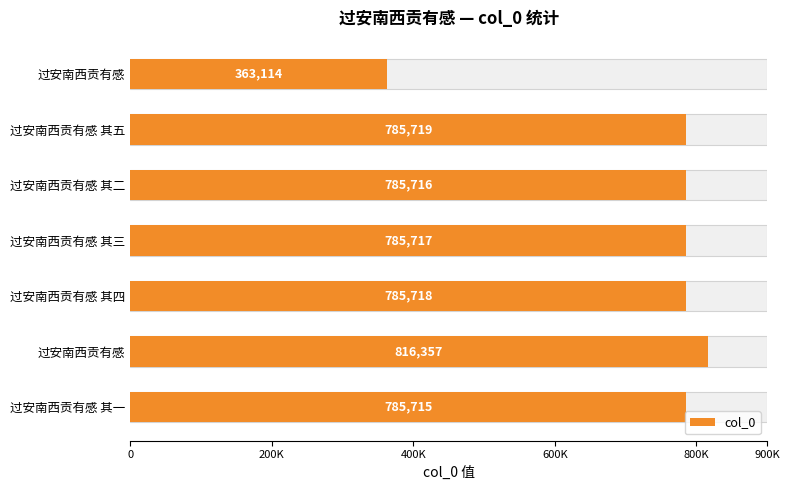

How many categories are shown in the chart?

7